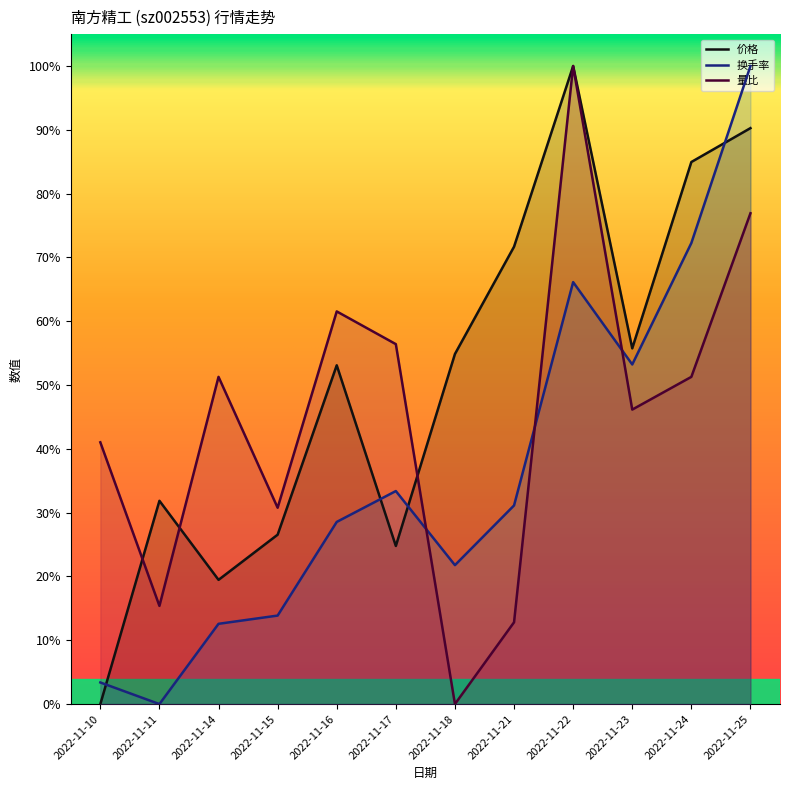

In 价格, how many points are lower than both neighbors (excluding endpoints)?

3